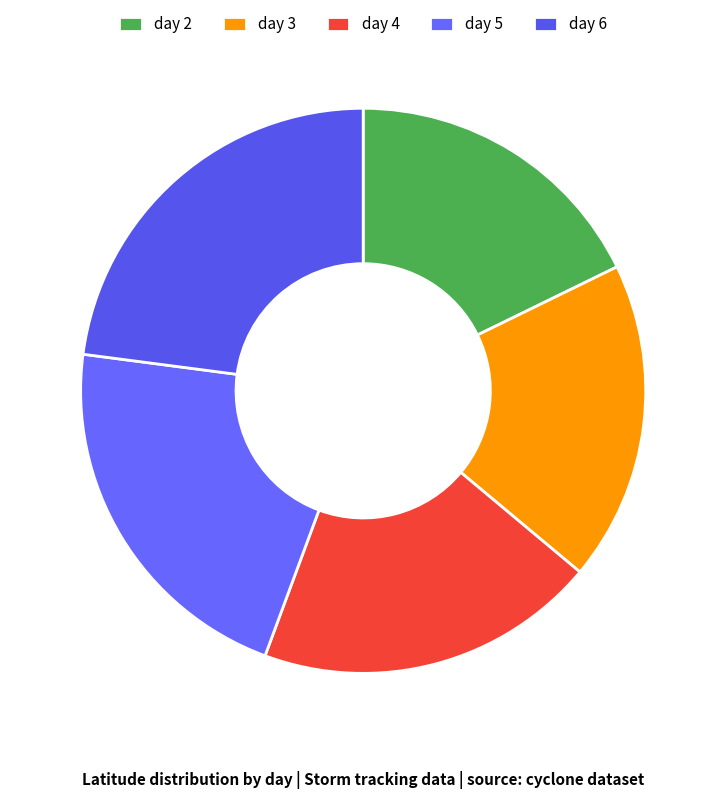

Approximately how many times larger is the value at day 3 compared to day 6?

0.8